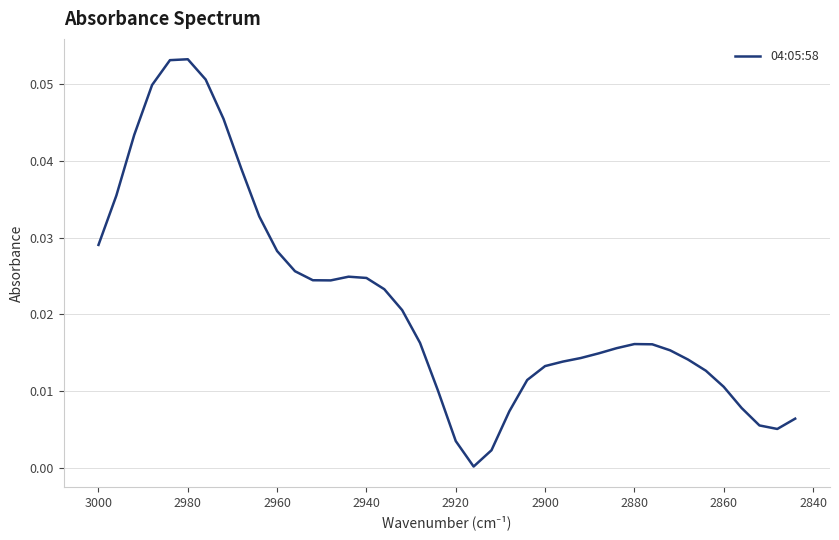

Reading left to right, list all the values displayed in this chart.

0.0	0.0	0.0	0.0	0.1	0.1	0.1	0.0	0.0	0.0	0.0	0.0	0.0	0.0	0.0	0.0	0.0	0.0	0.0	0.0	0.0	0.0	0.0	0.0	0.0	0.0	0.0	0.0	0.0	0.0	0.0	0.0	0.0	0.0	0.0	0.0	0.0	0.0	0.0	0.0